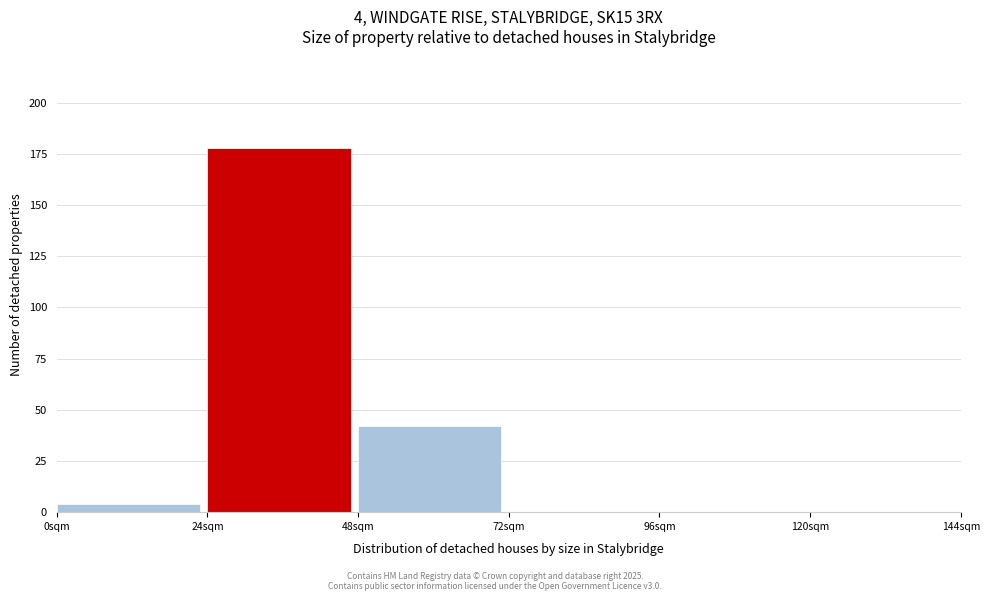

Which range on the x-axis has the tallest bar?

24 to 48